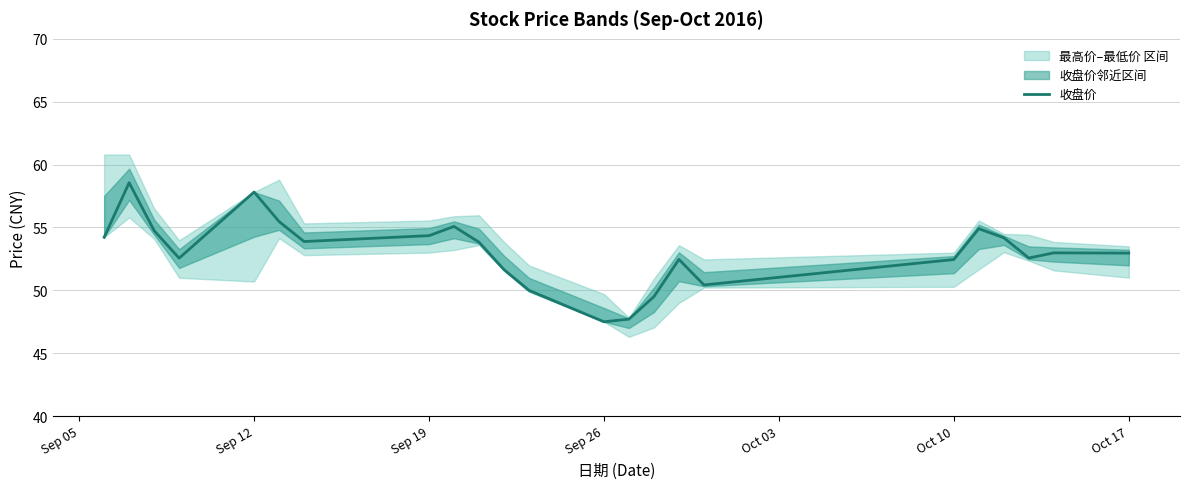

True or false: 收盘价 has a value of 14.0 at Sep 12.

False